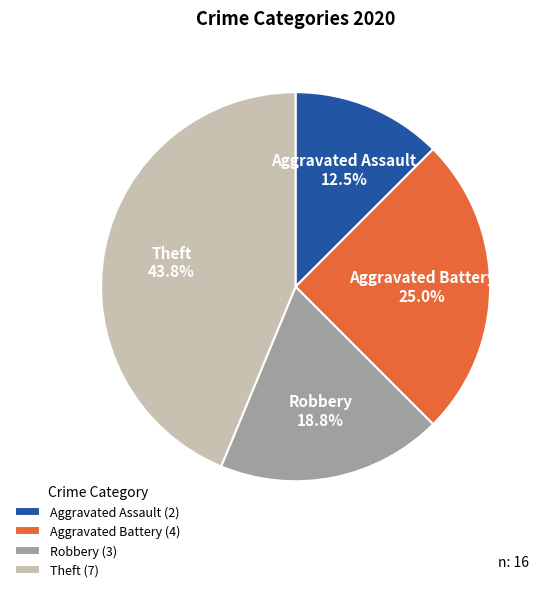

Is the sum of Robbery and Aggravated Assault greater than half?

No